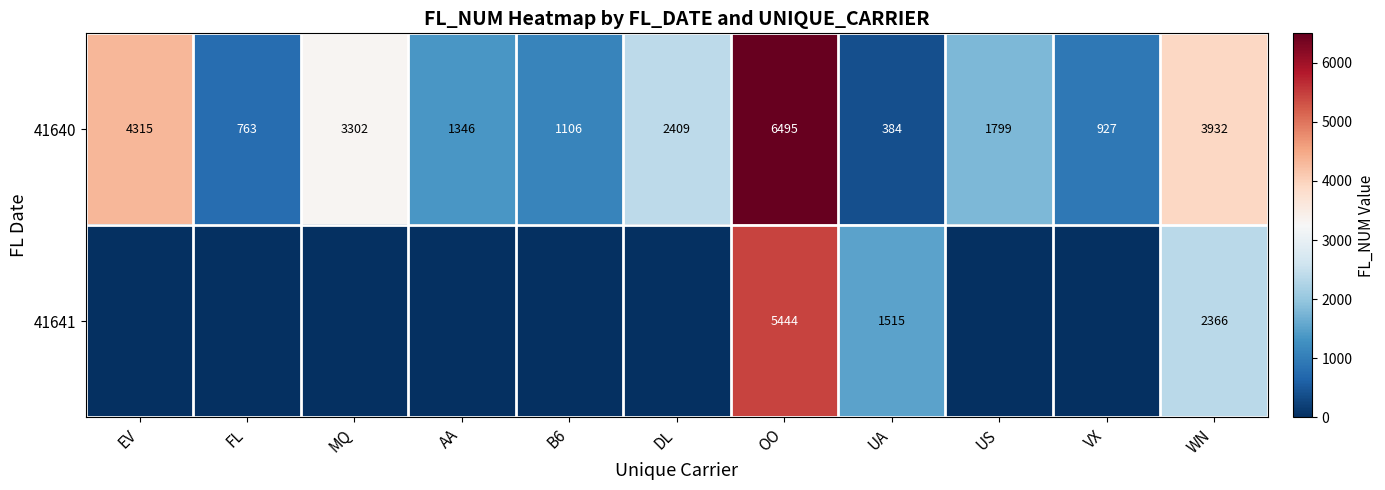

What is the greatest value displayed?

6495